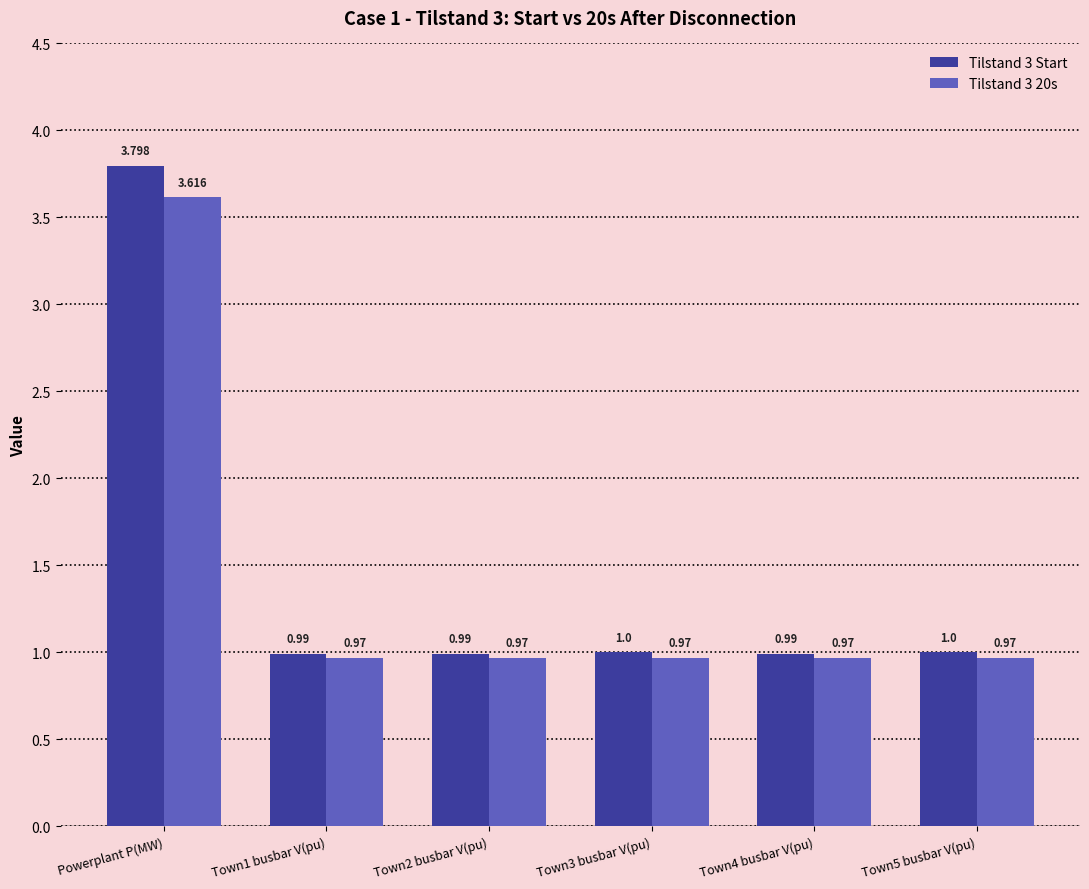

What value does the Tilstand 3 20s series have at Town2 busbar V(pu)?

1.0